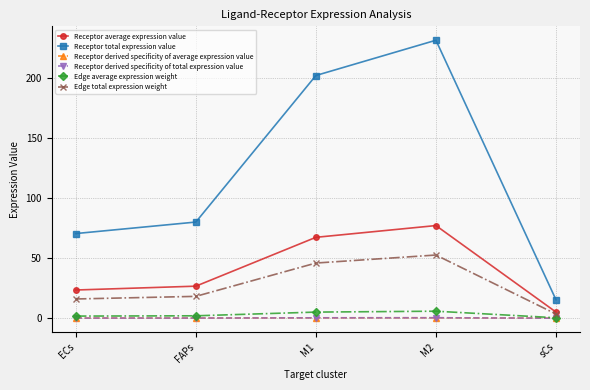

Is this an area chart (filled region under the line)?

No